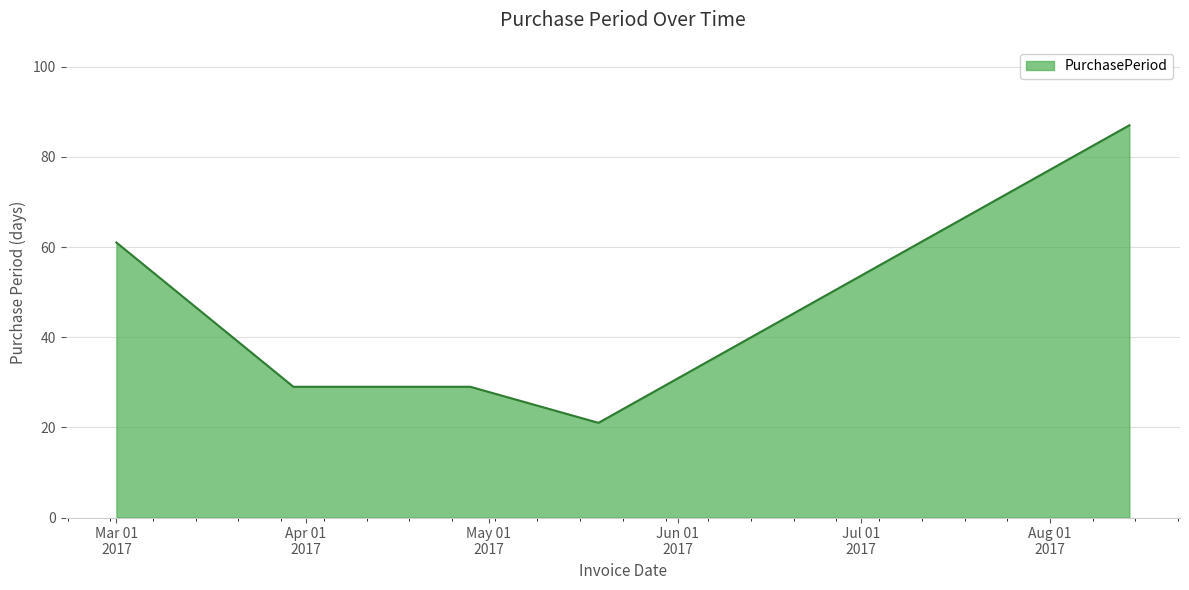

How many categories are shown in the chart?

5